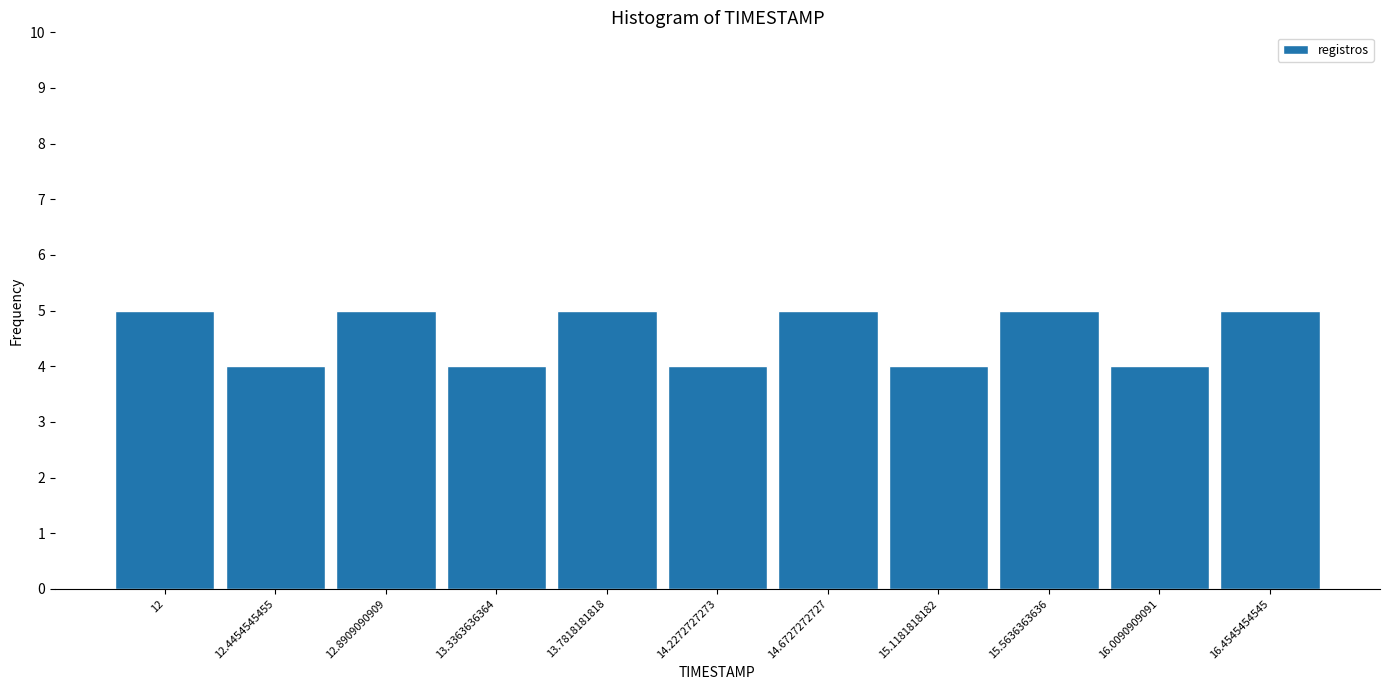

Reading right to left, extract all data points from this chart.

16.4545454545=5	16.0090909091=4	15.5636363636=5	15.1181818182=4	14.6727272727=5	14.2272727273=4	13.7818181818=5	13.3363636364=4	12.8909090909=5	12.4454545455=4	12=5